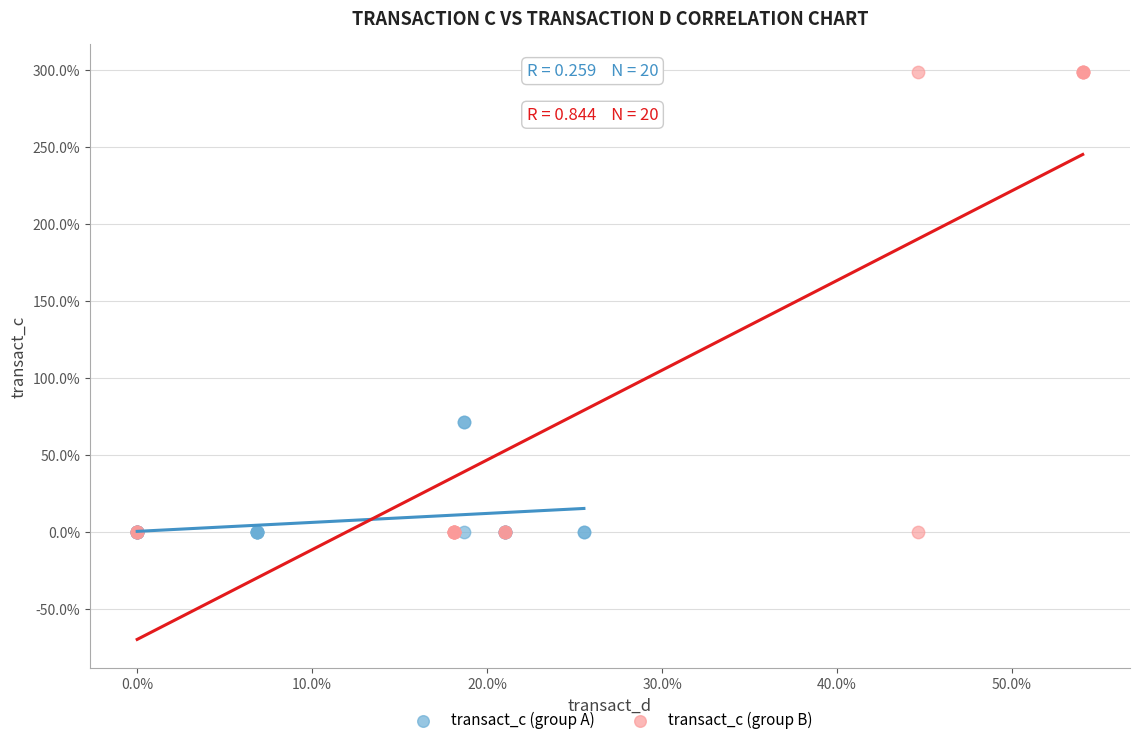

Which series reaches the maximum Y coordinate?

transact_c (group B)